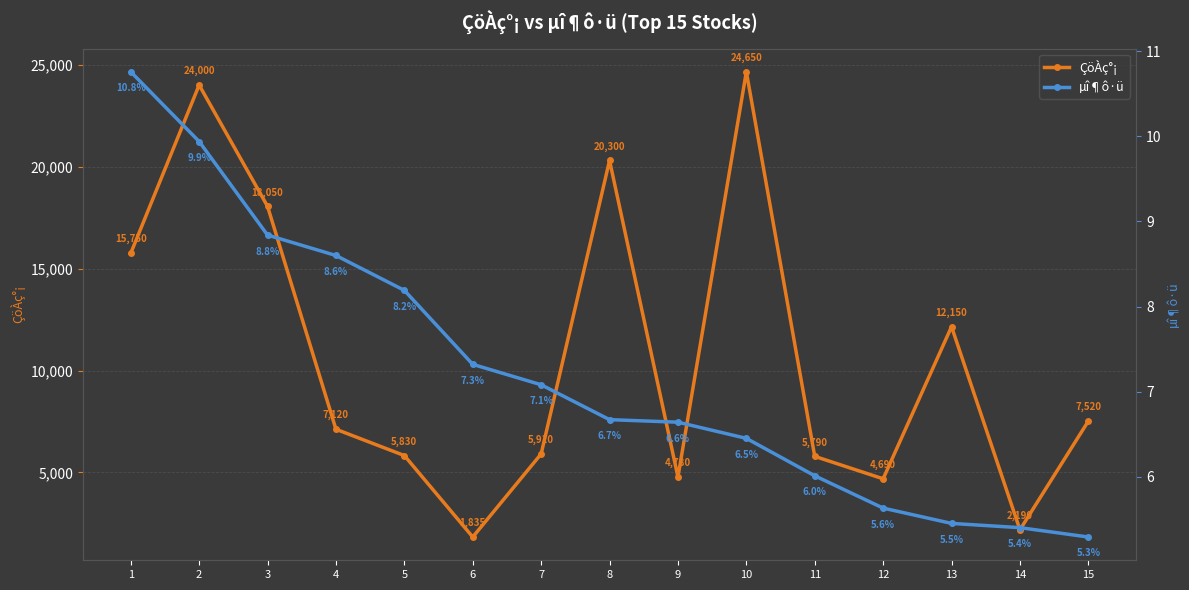

At how many categories does at least one series exceed 3676?

13